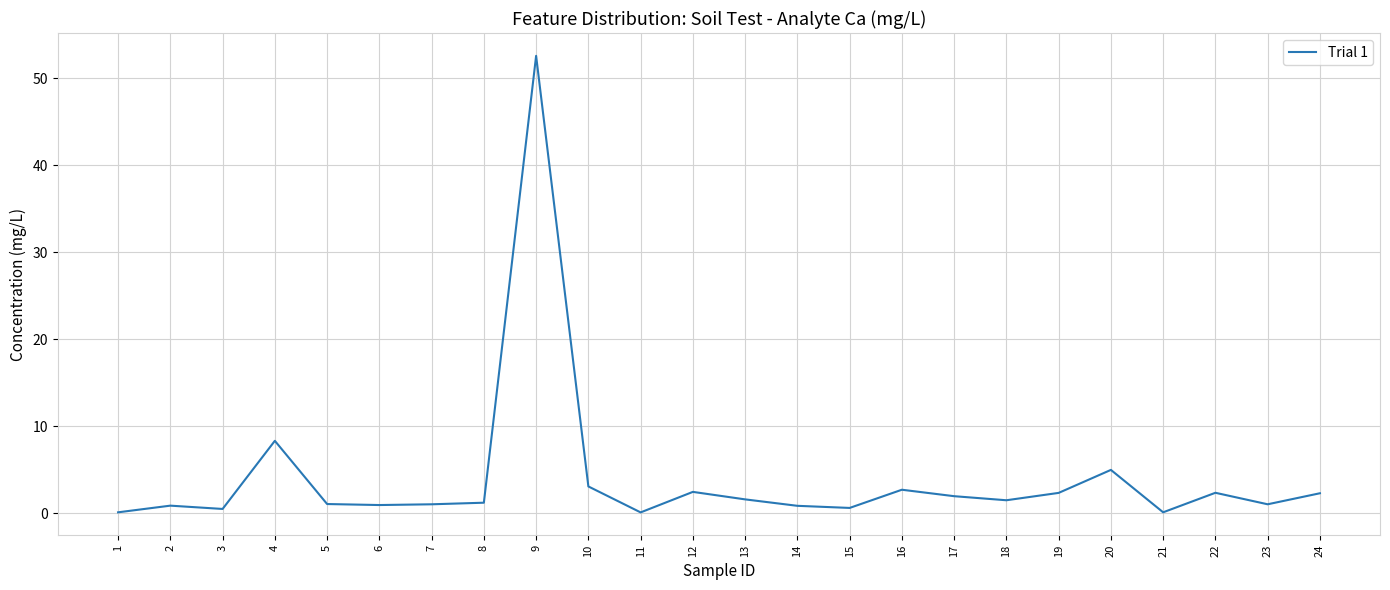

The chart shows a value of 1.0 at 23. True or false?

True